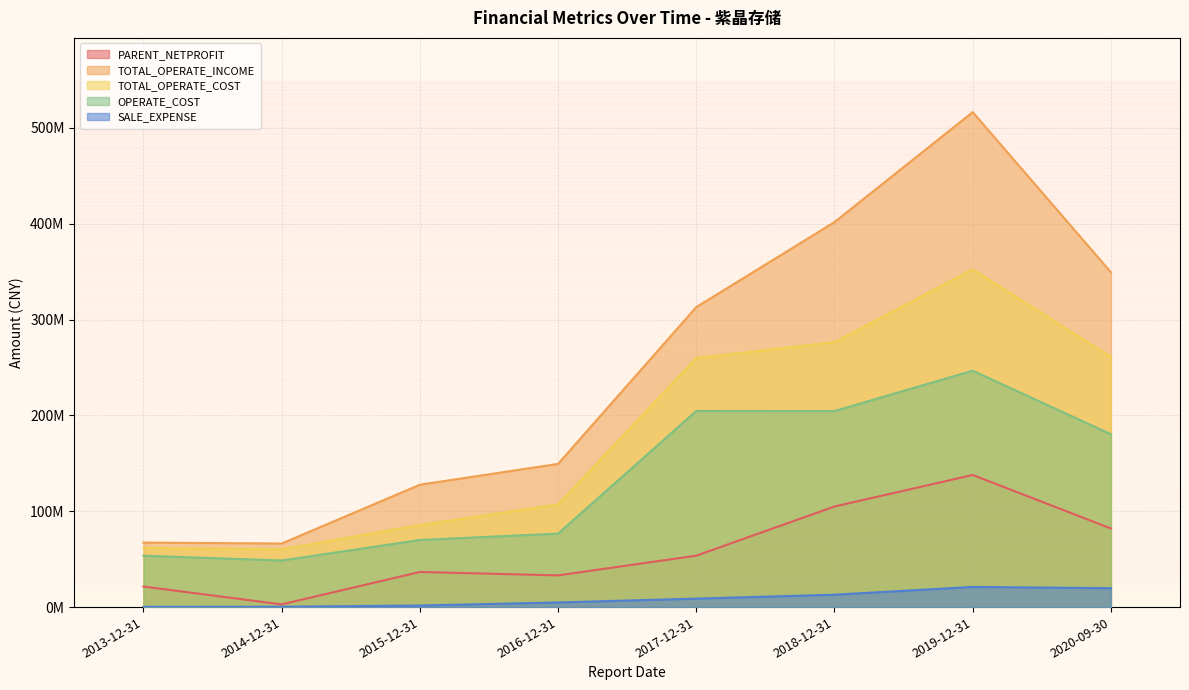

Rank the series by their maximum value, from highest to lowest.

TOTAL_OPERATE_INCOME, TOTAL_OPERATE_COST, OPERATE_COST, PARENT_NETPROFIT, SALE_EXPENSE